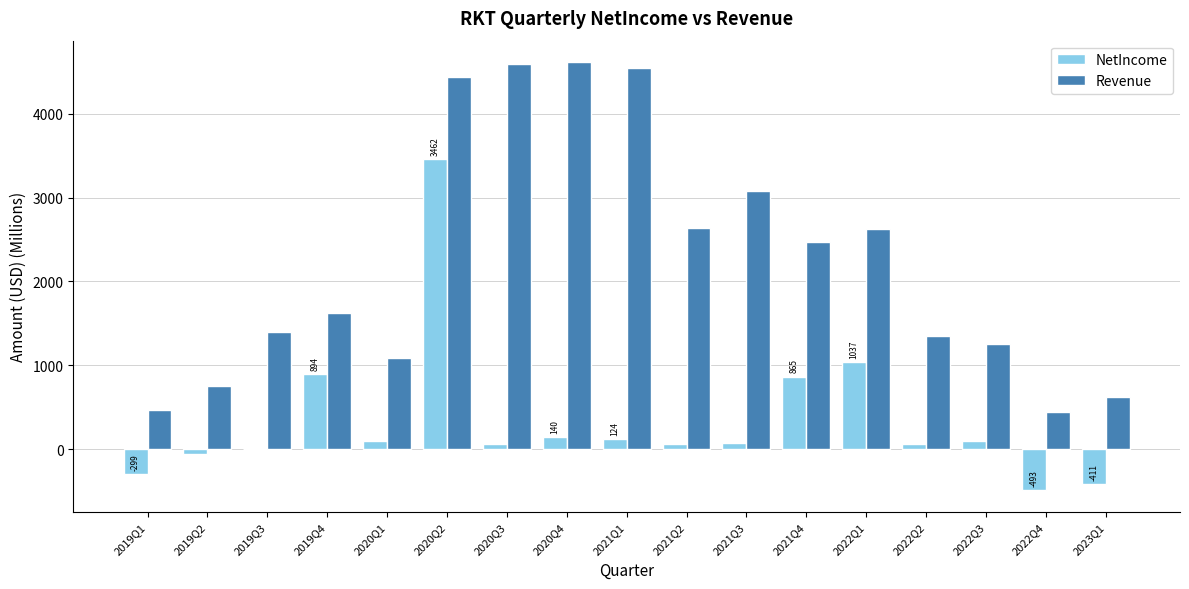

Which series has the largest total across all categories?

Revenue